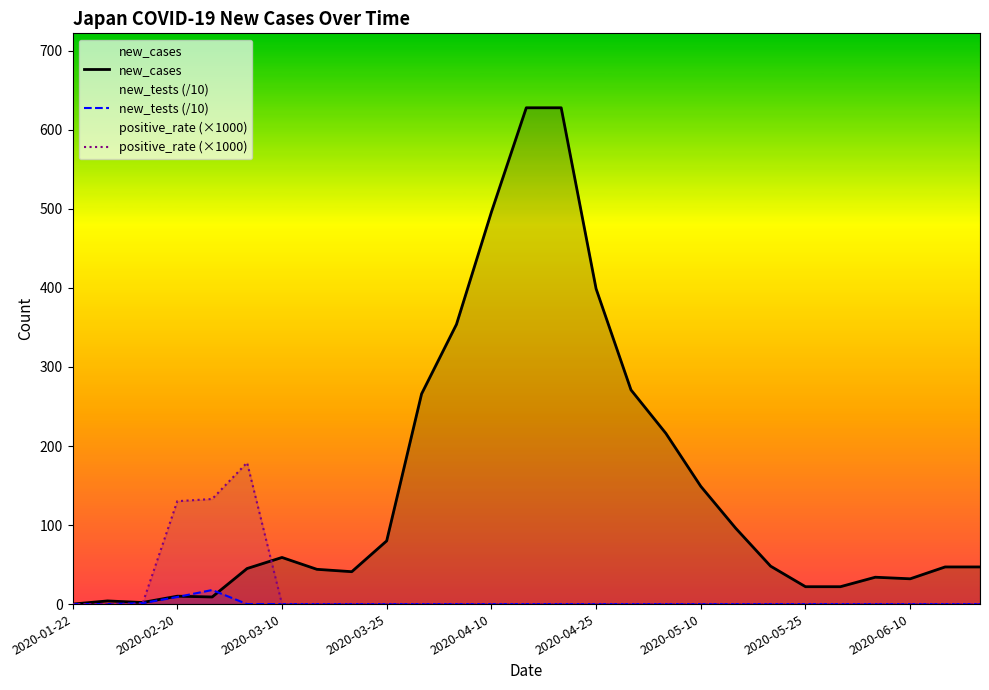

How many lines are shown in the chart?

3